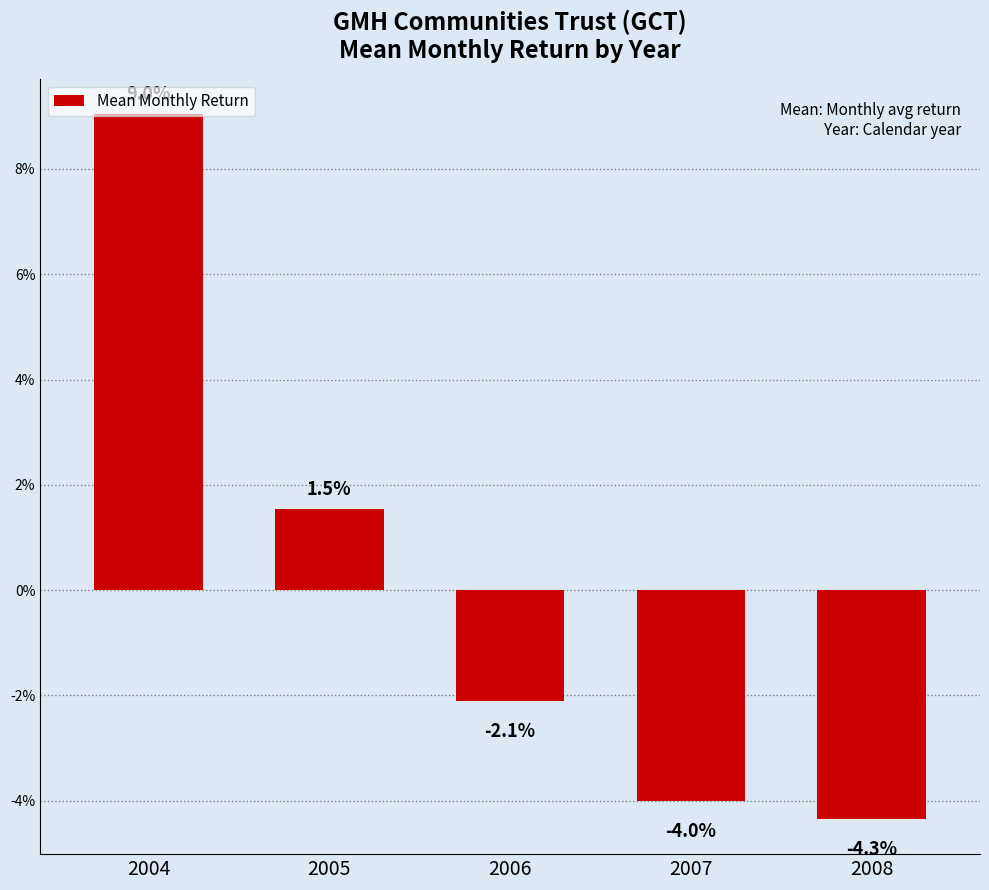

Which category has the highest value across all series?

2004